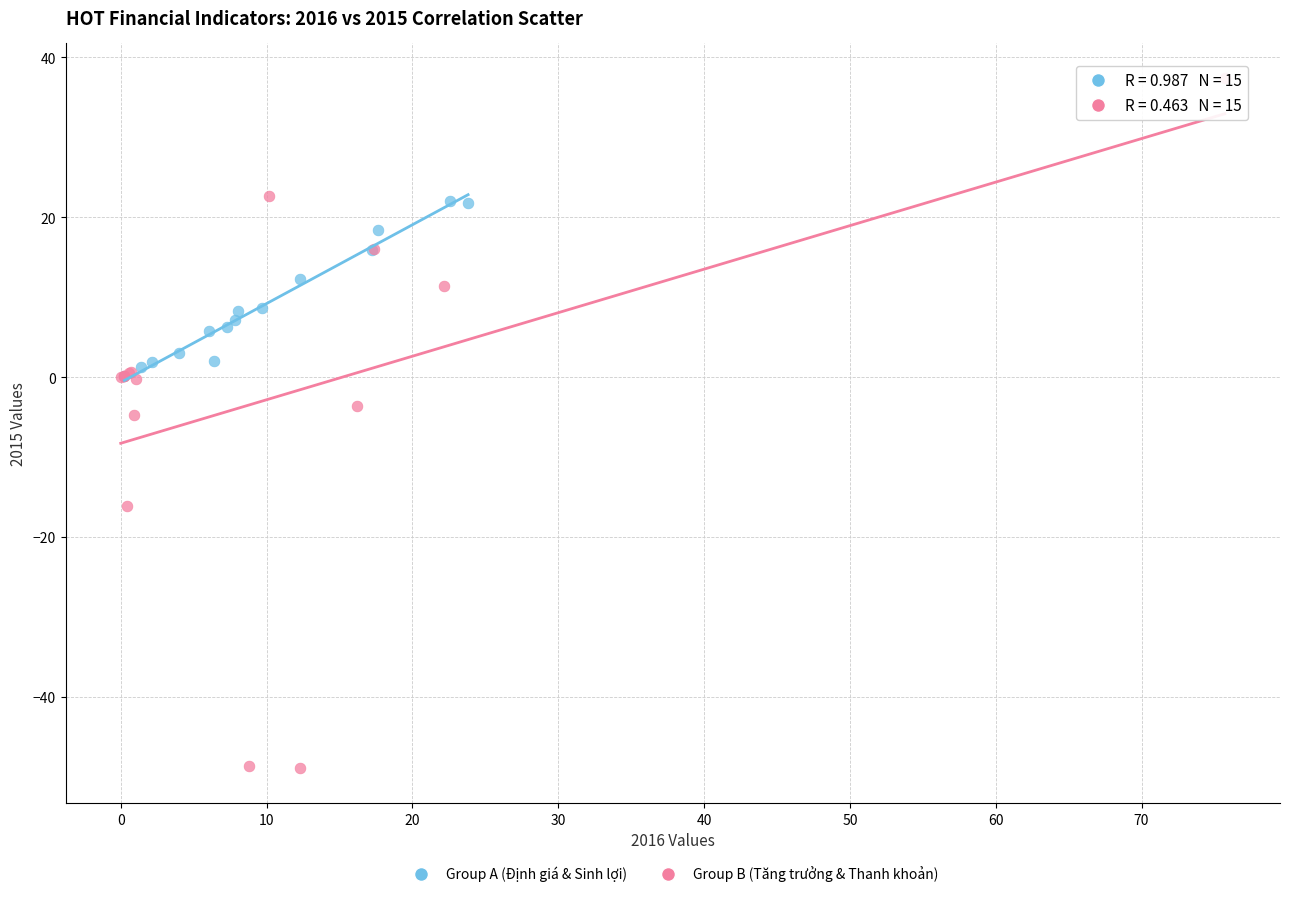

Which series reaches the minimum Y coordinate?

Group B (Tăng trưởng & Thanh khoản)